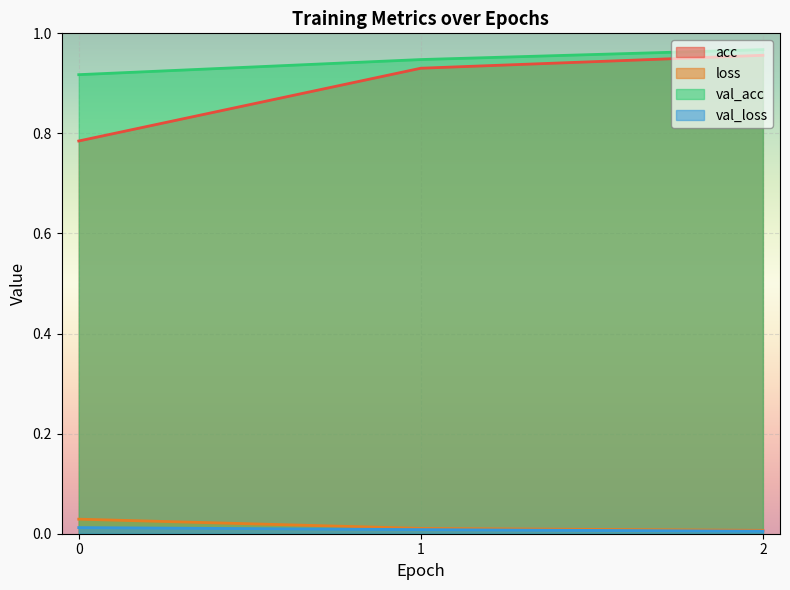

Reading left to right, transcribe all the data shown in this chart.

acc: 0=0.8	1=0.9	2=1.0
loss: 0=0.0	1=0.0	2=0.0
val_acc: 0=0.9	1=0.9	2=1.0
val_loss: 0=0.0	1=0.0	2=0.0